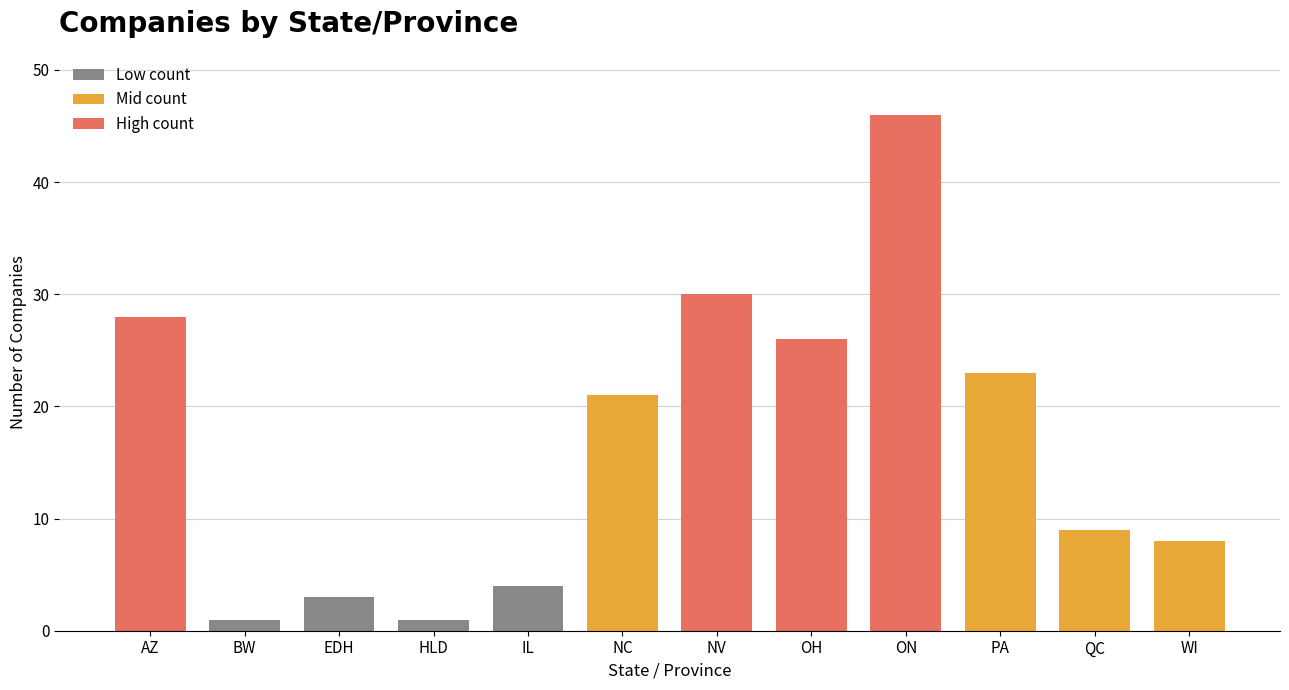

What is the sum of all values?

200